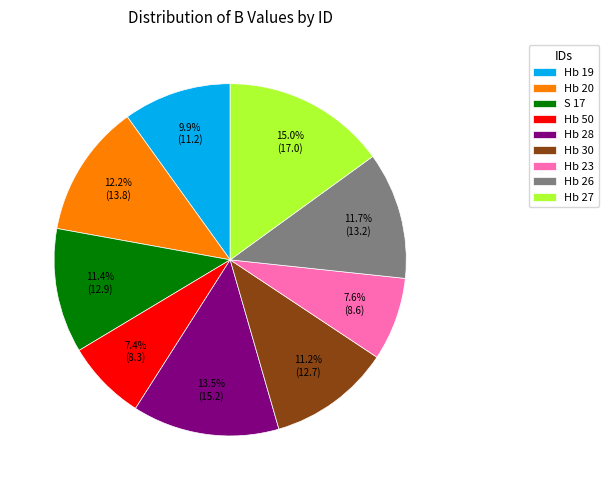

Which category has the biggest portion of the pie?

Hb 27